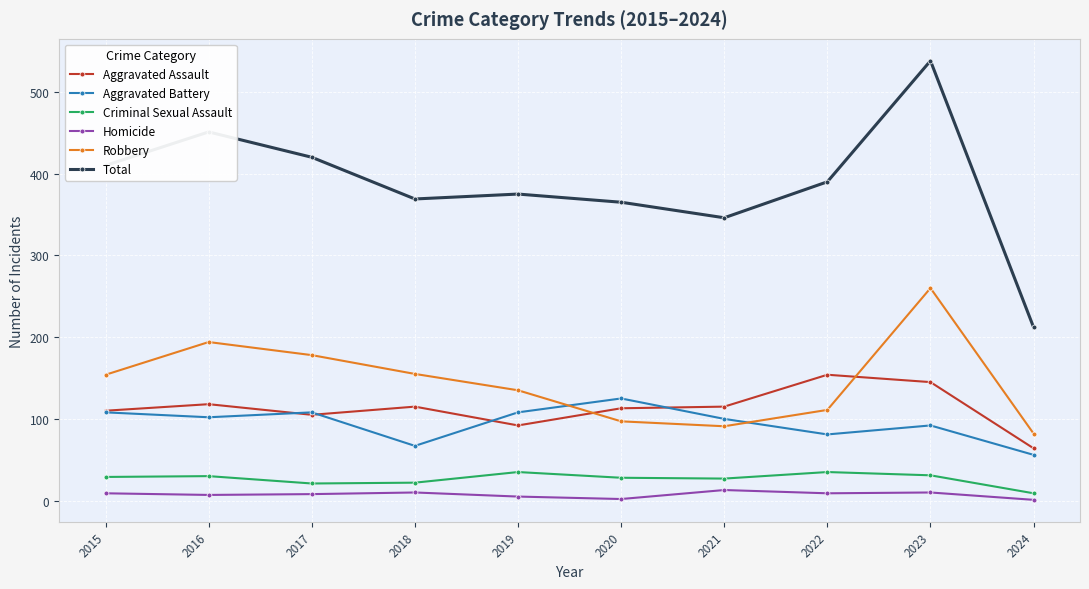

Which series changed the most between 2015 and 2017?

Robbery